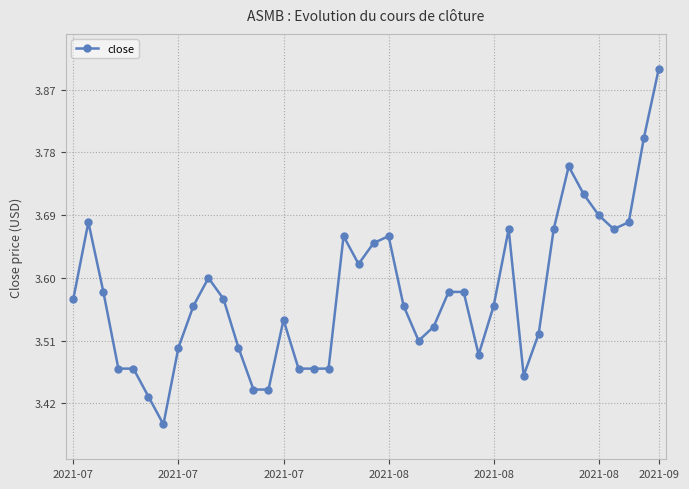

What is the maximum value shown in the chart?

3.9